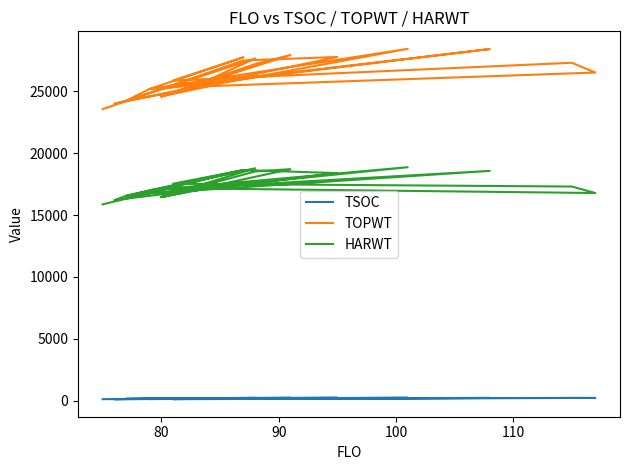

Which category has the highest value in the TSOC series?

90